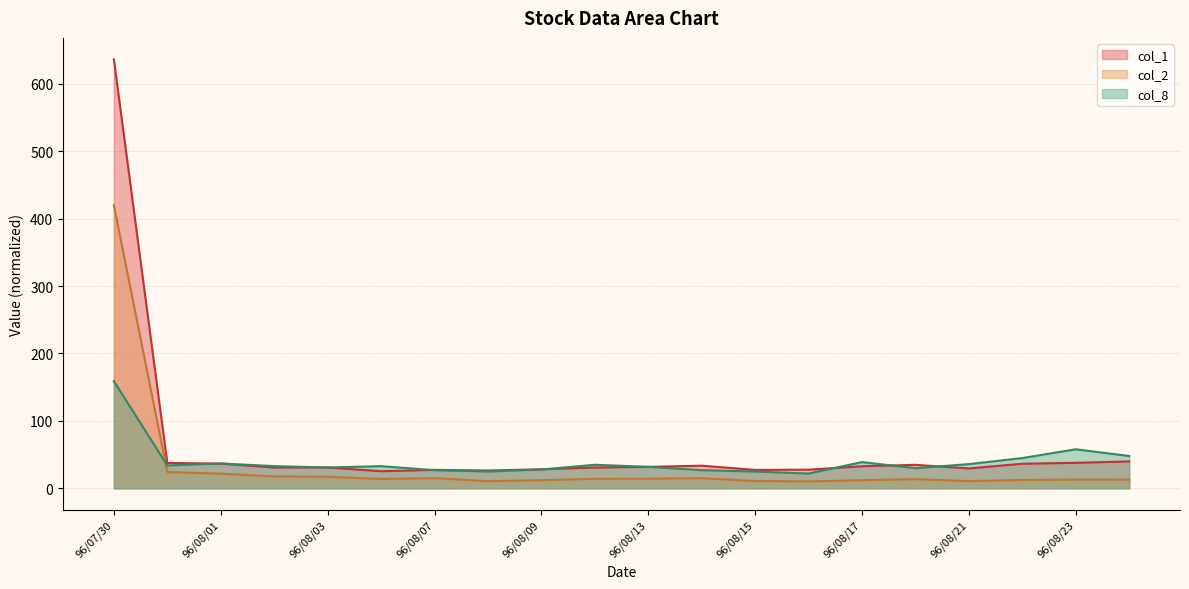

What are all the series names shown in the legend?

col_1, col_2, col_8